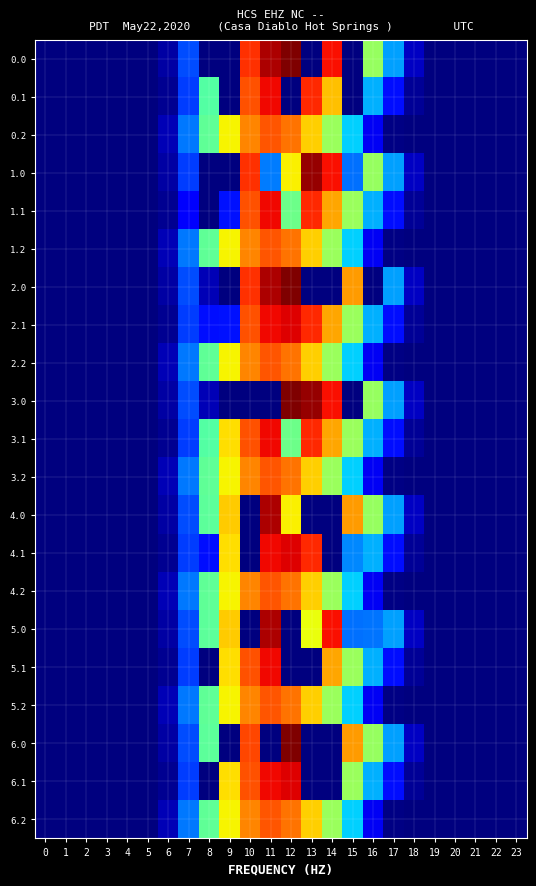

Between 14 and 10, which is larger?

14